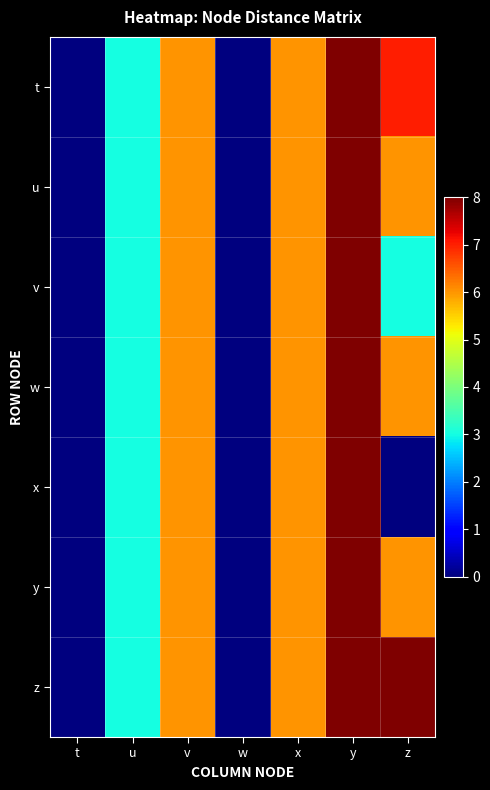

Reading left to right, extract all data points from this chart.

t: t=0	u=3	v=6	w=0	x=6	y=8	z=7
u: t=0	u=3	v=6	w=0	x=6	y=8	z=6
v: t=0	u=3	v=6	w=0	x=6	y=8	z=3
w: t=0	u=3	v=6	w=0	x=6	y=8	z=6
x: t=0	u=3	v=6	w=0	x=6	y=8	z=0
y: t=0	u=3	v=6	w=0	x=6	y=8	z=6
z: t=0	u=3	v=6	w=0	x=6	y=8	z=8